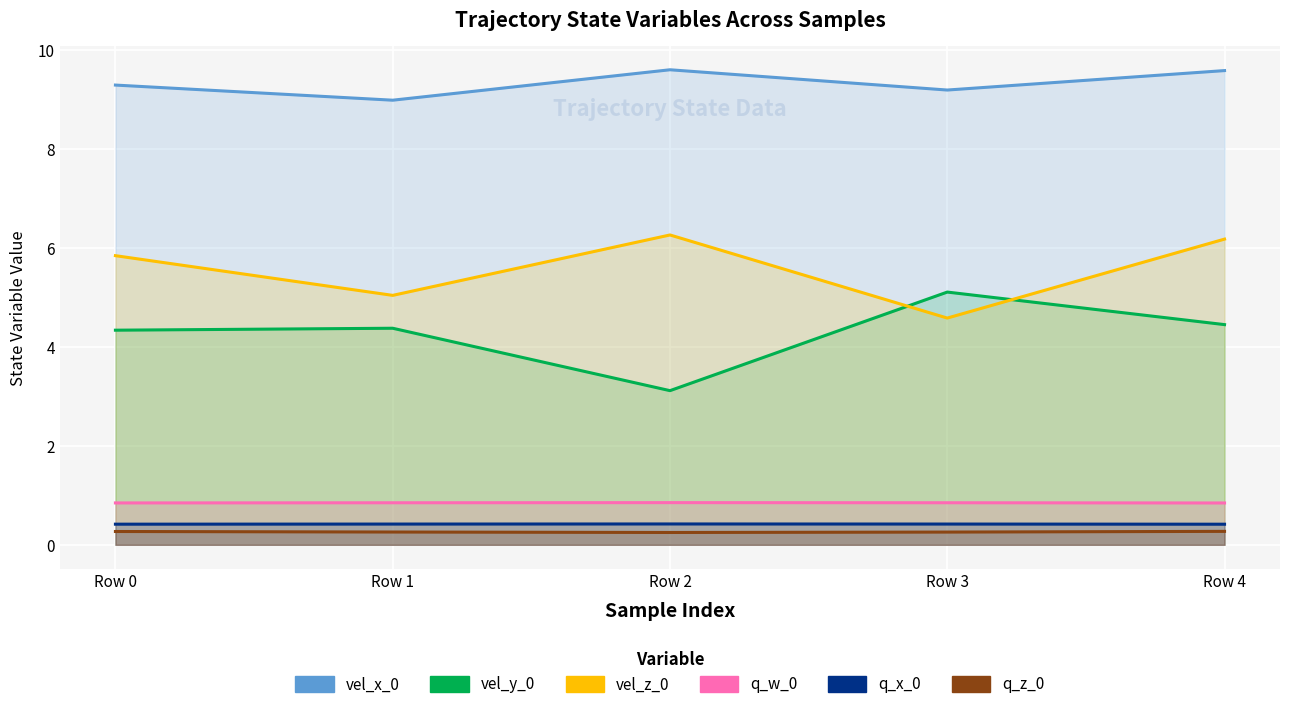

True or false: q_w_0 and q_x_0 cross at least once.

False